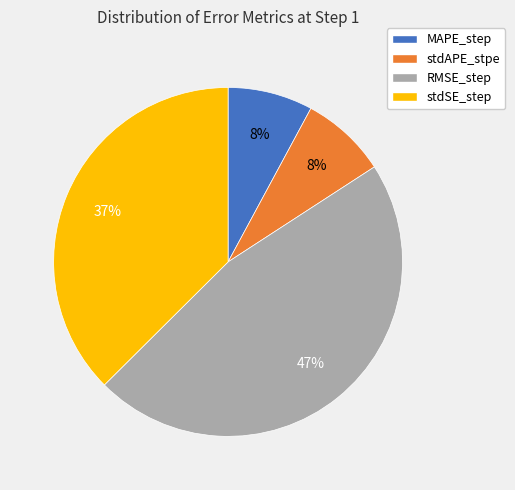

What percentage is the stdSE_step slice, to the nearest percent?

37%